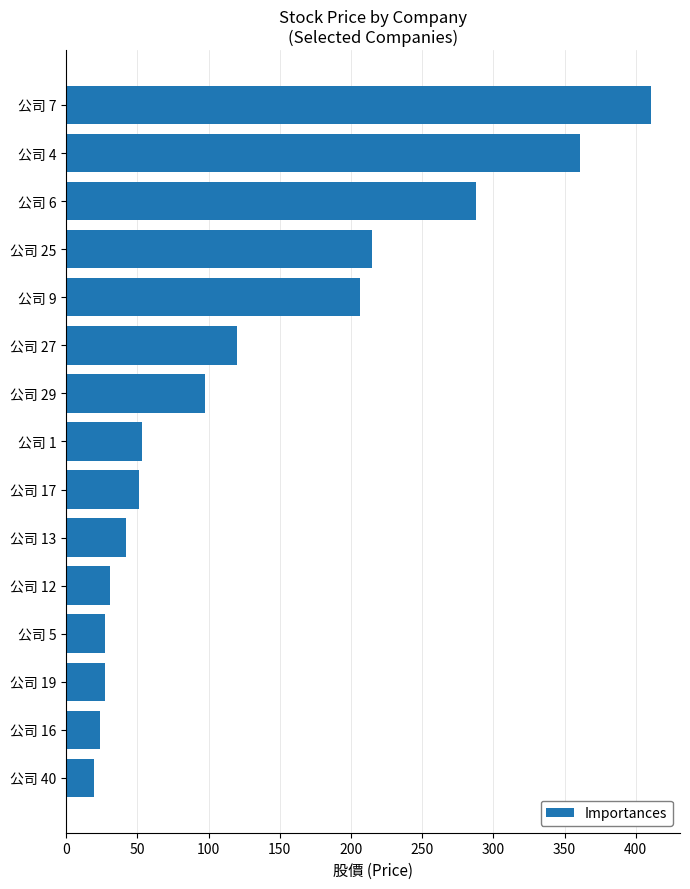

Which has a higher value, 公司 29 or 公司 7?

公司 7